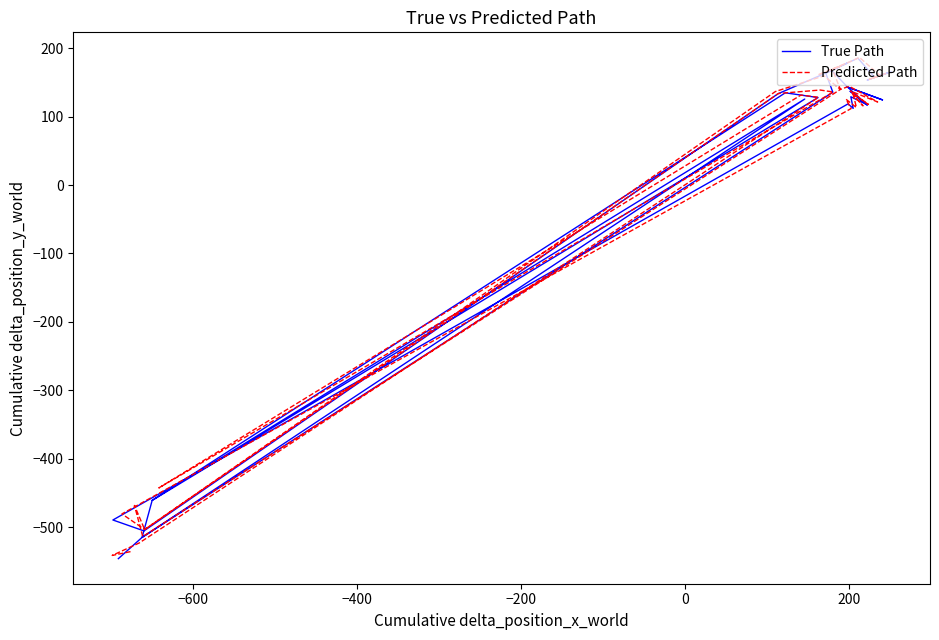

Rank the series by their maximum value, from lowest to highest.

True Path, Predicted Path